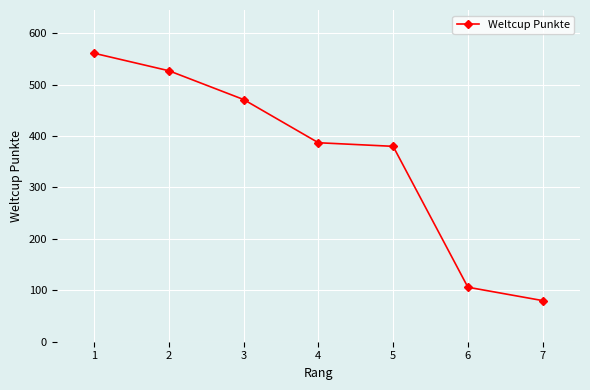

What is the change in value from 1 to 6?

-455